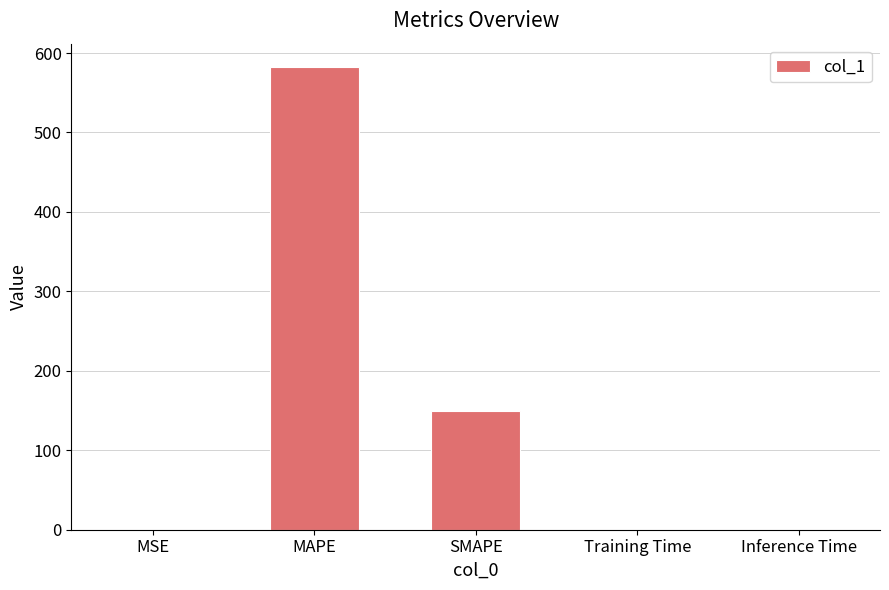

What is the sum of all values?

731.8